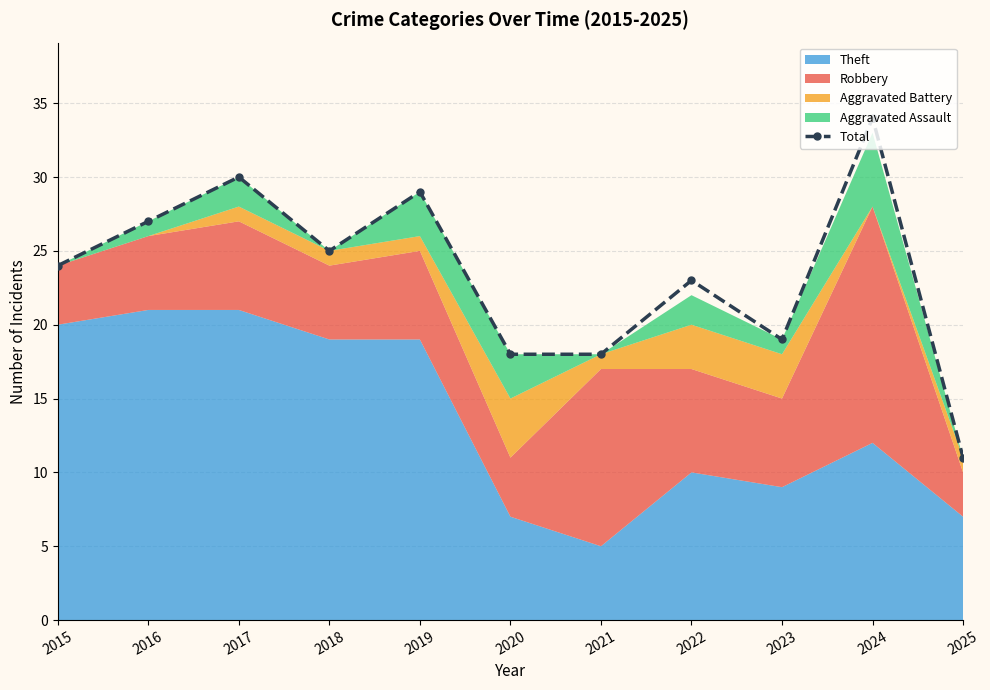

Is it true that the value at 2025 is 11?

True